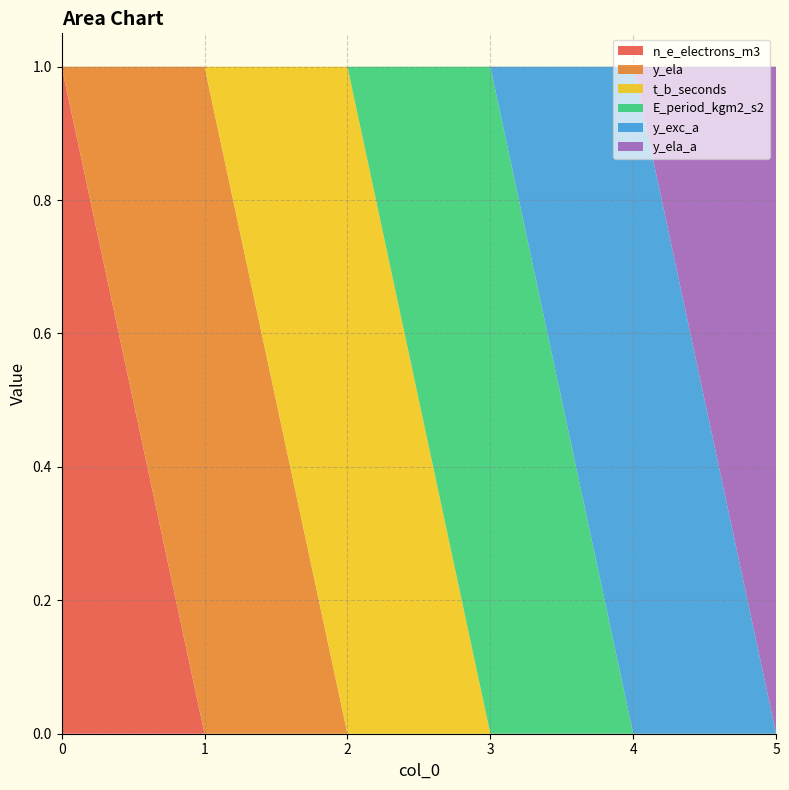

Reading left to right, transcribe all the data shown in this chart.

n_e_electrons_m3: 1	0	0	0	0	0
y_ela: 0	1	0	0	0	0
t_b_seconds: 0	0	1	0	0	0
E_period_kgm2_s2: 0	0	0	1	0	0
y_exc_a: 0	0	0	0	1	0
y_ela_a: 0	0	0	0	0	1